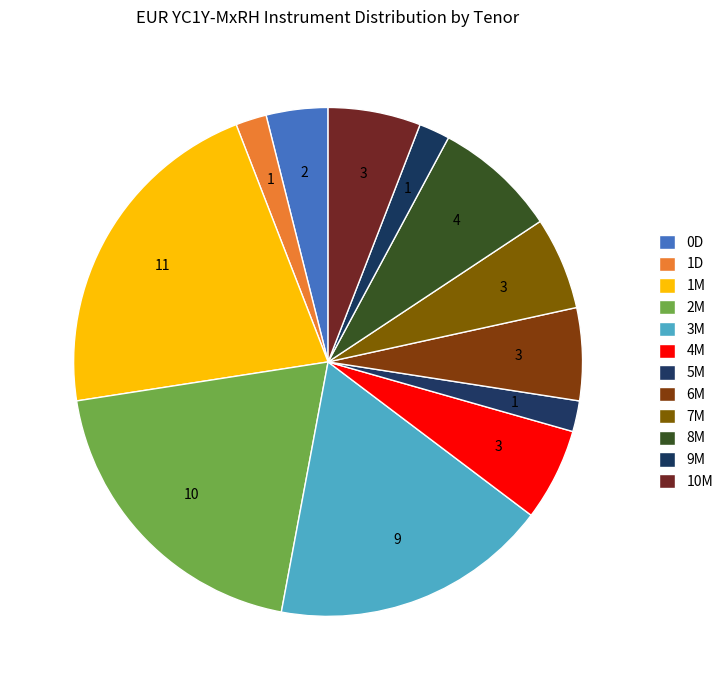

To the nearest percent, what is the difference between the largest and smallest slice percentages?

20%